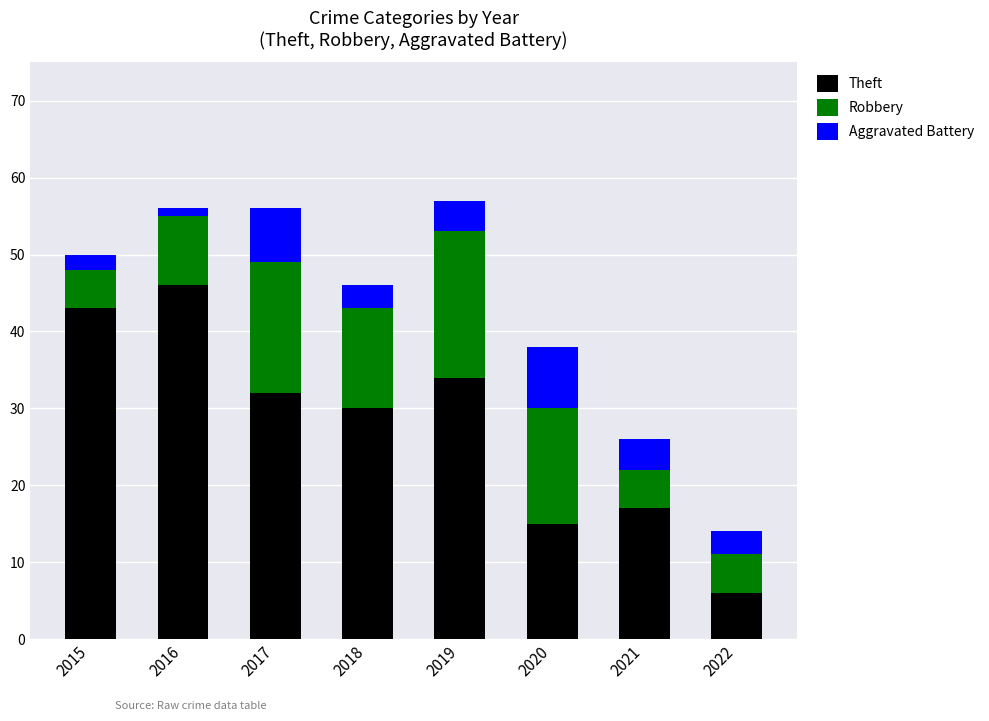

At which label is Theft closest to 26?

2018